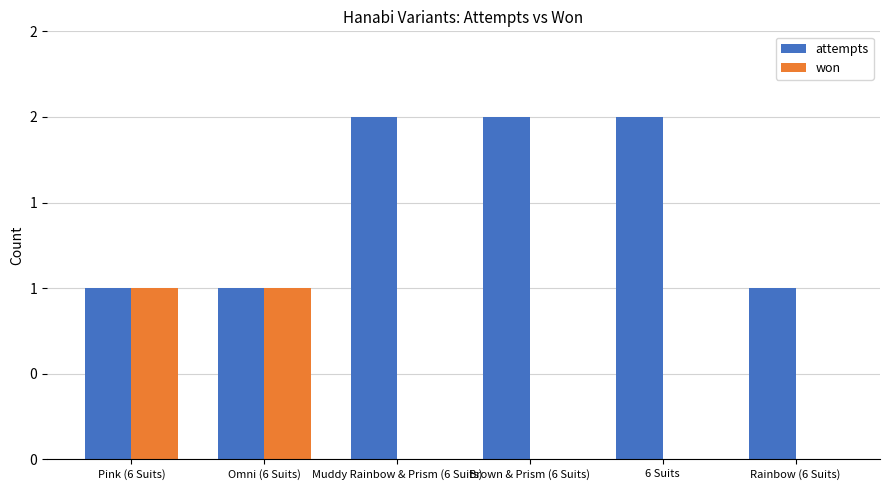

How many won values are between 0 and 1?

6